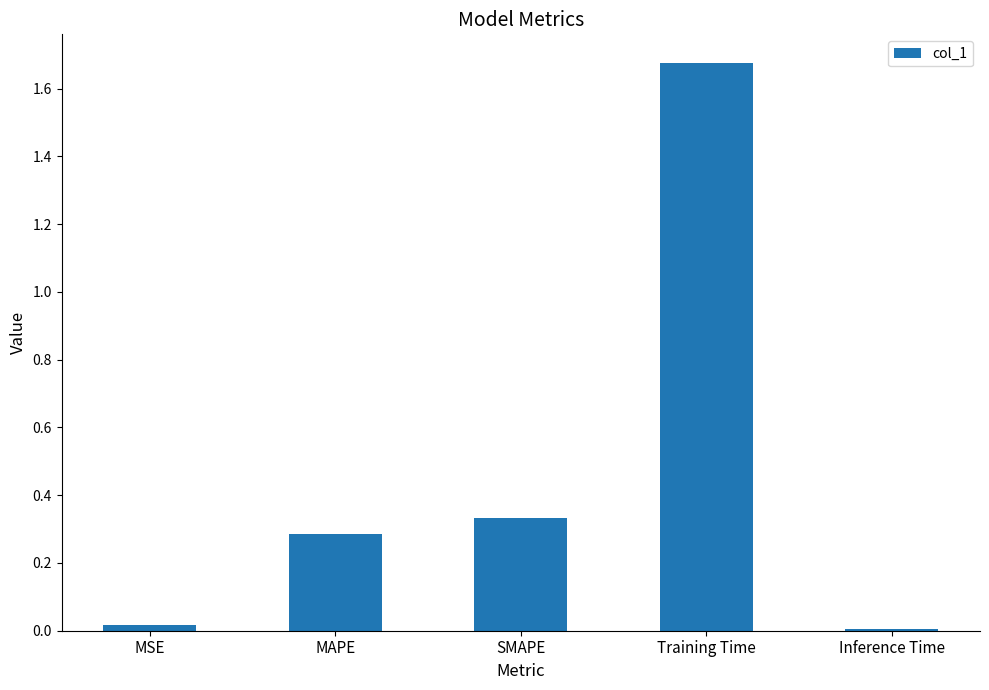

What is the difference between the values at Training Time and MAPE?

1.4